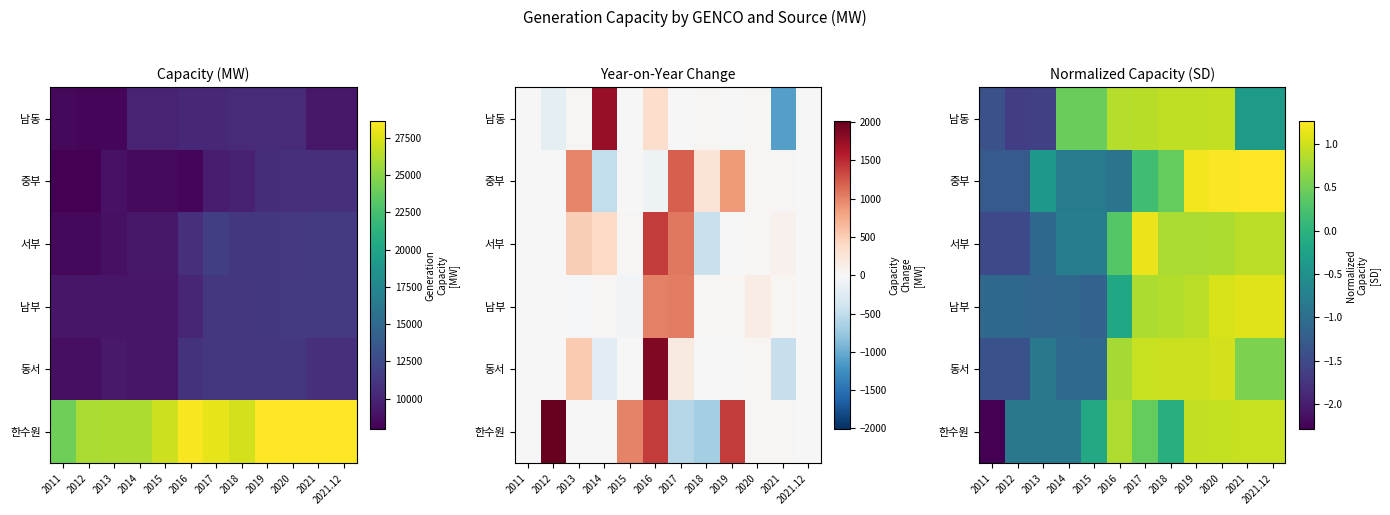

What is the total value across all series at 2012?

-7.8